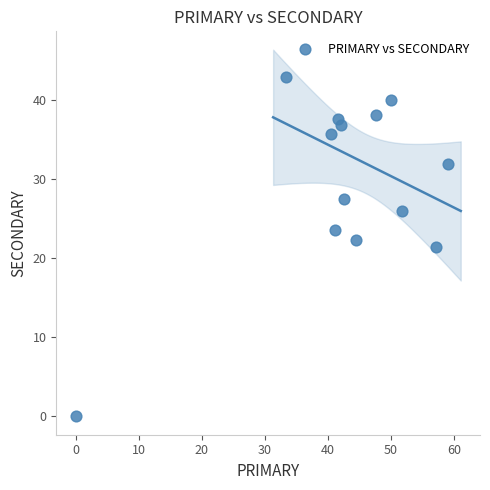

What is the range of X values (max minus min)?

59.1